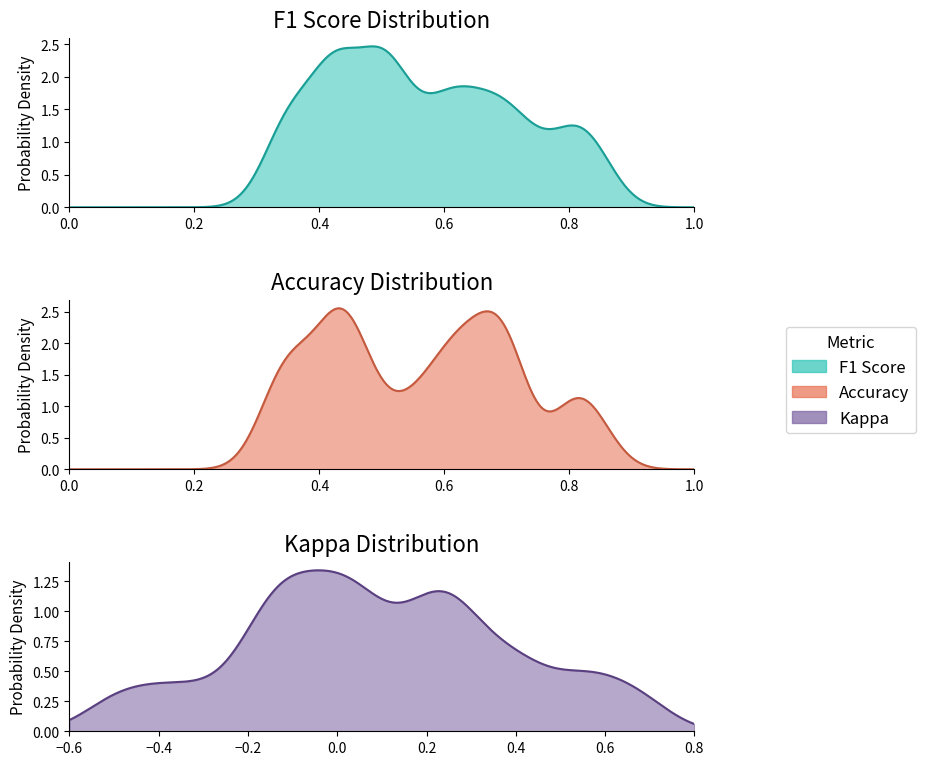

What is the sum of all f1 values?

14.1